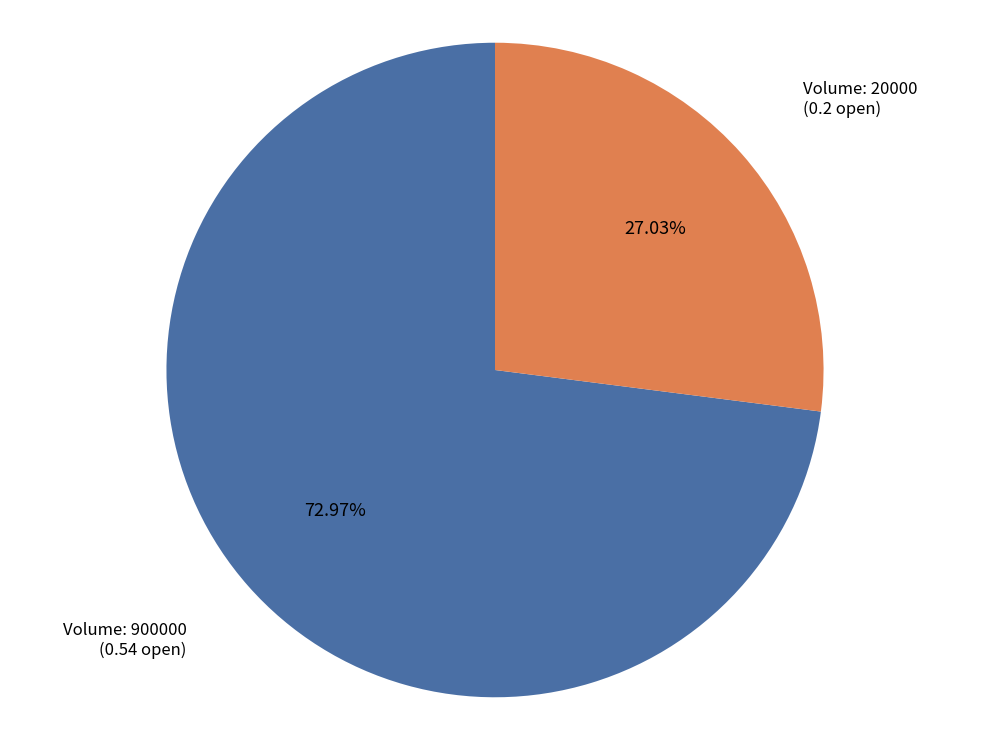

Is there any slice that represents more than half of the pie?

Yes